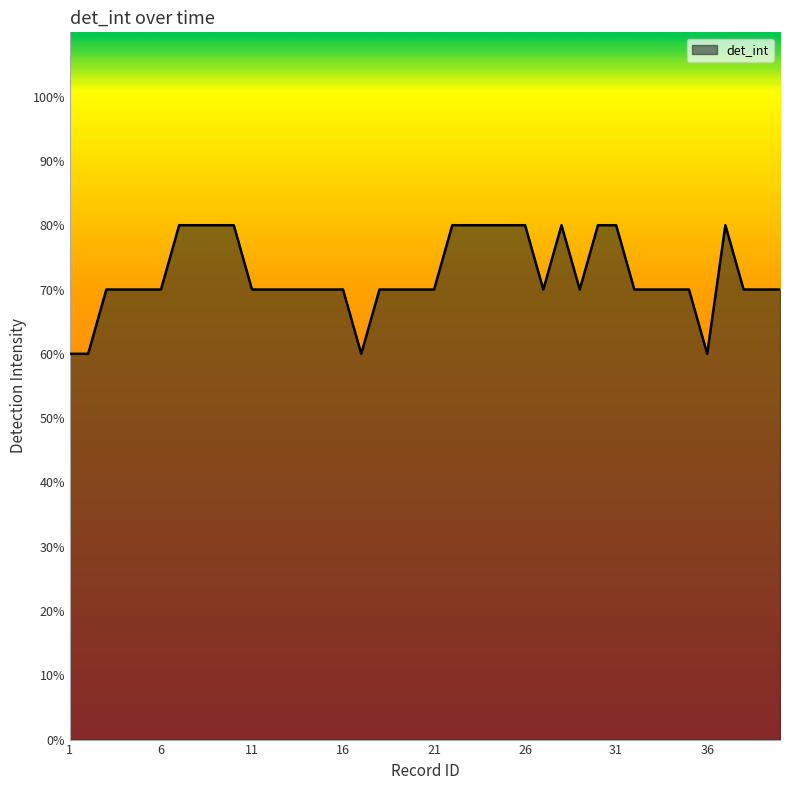

What is the minimum value shown in the chart?

60